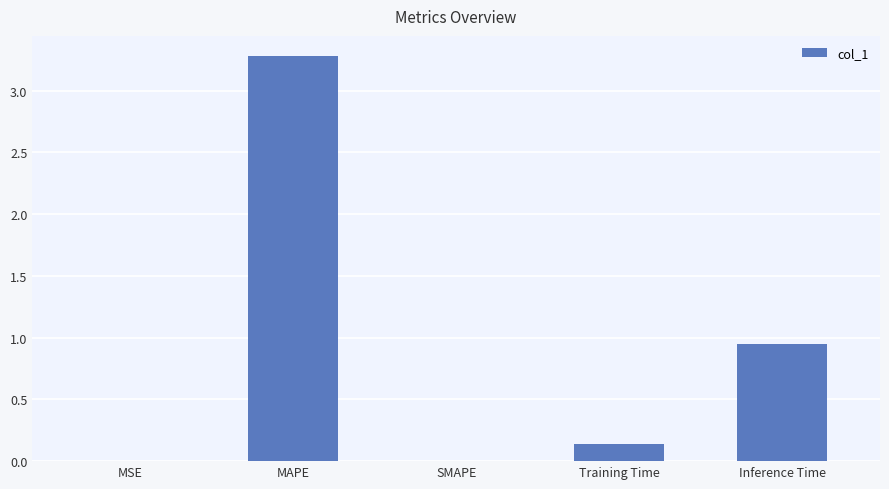

The chart shows a value of 0.0 at MSE. True or false?

True